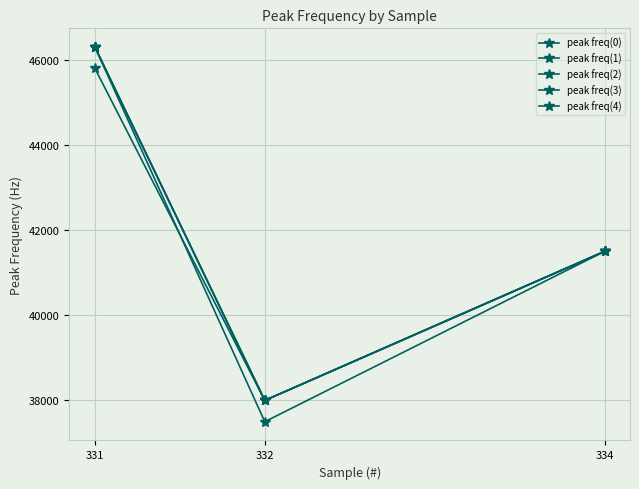

Which series has the widest spread of values?

peak freq(0)